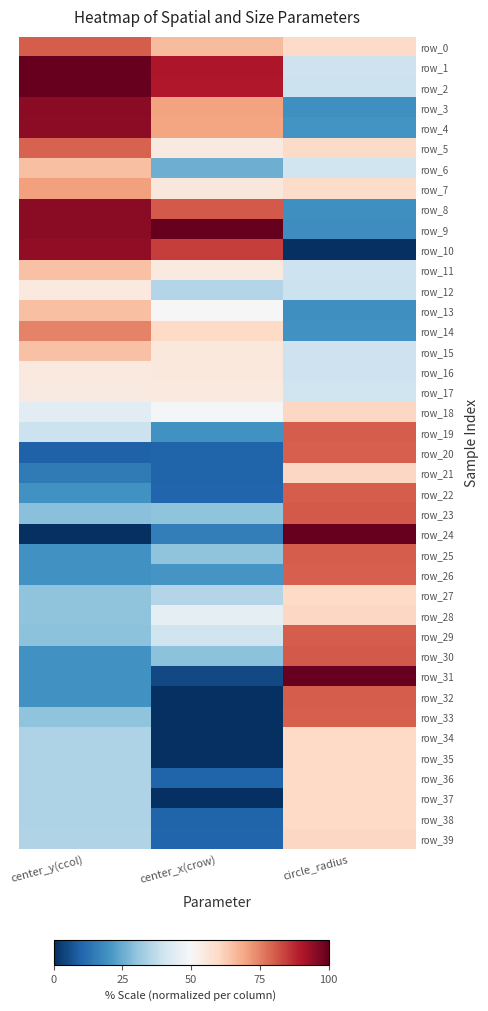

Where is row_9 nearest to the value 59?

center_y(ccol)